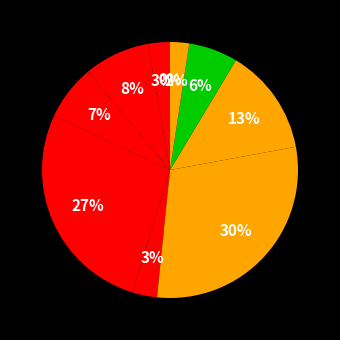

Is there a majority slice in this chart?

No